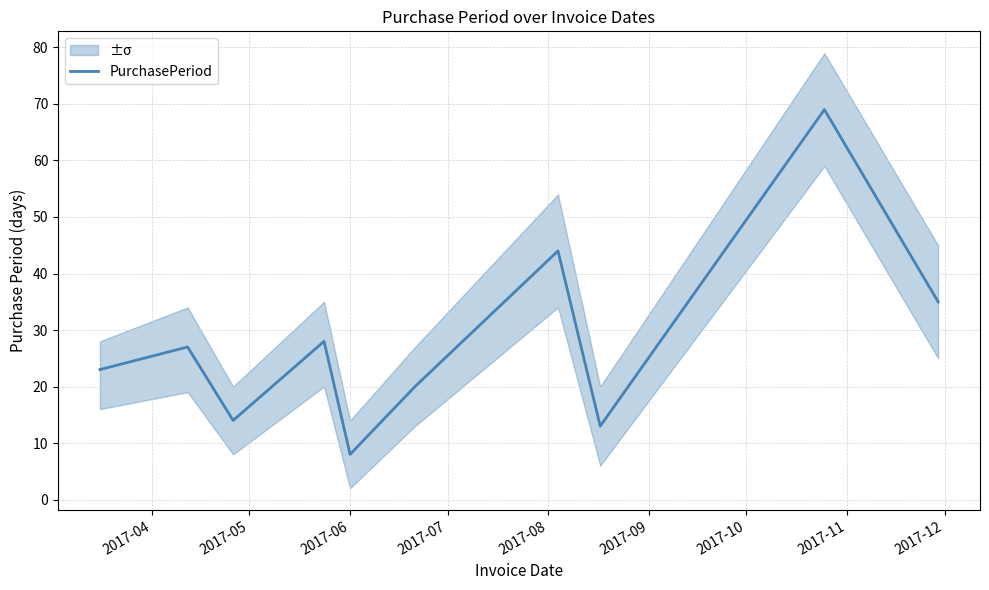

What is the highest value of the PurchasePeriod series?

69